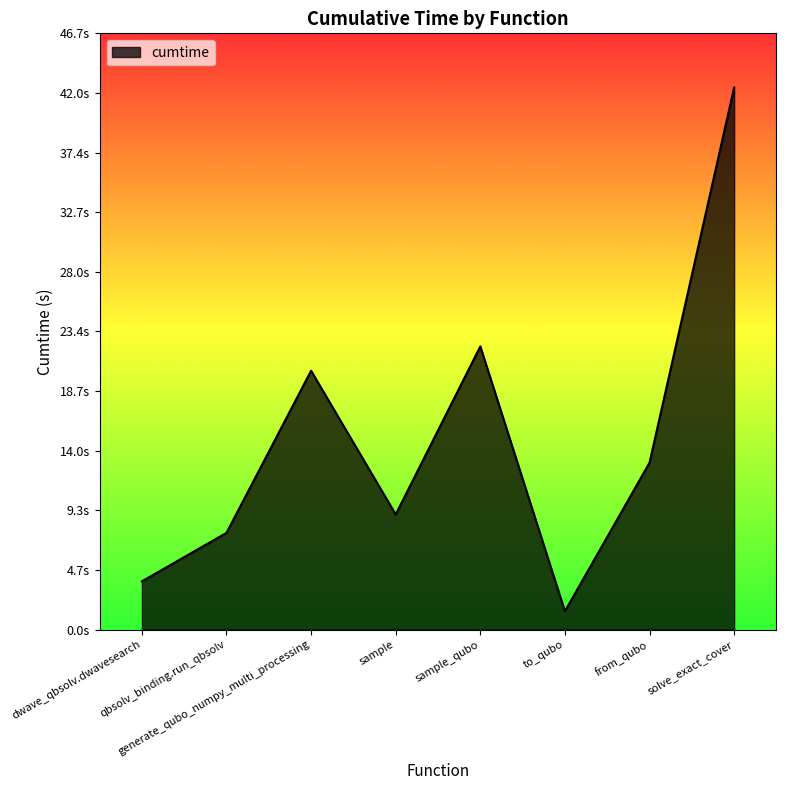

What is the value of the 7th point from the left?

13.1